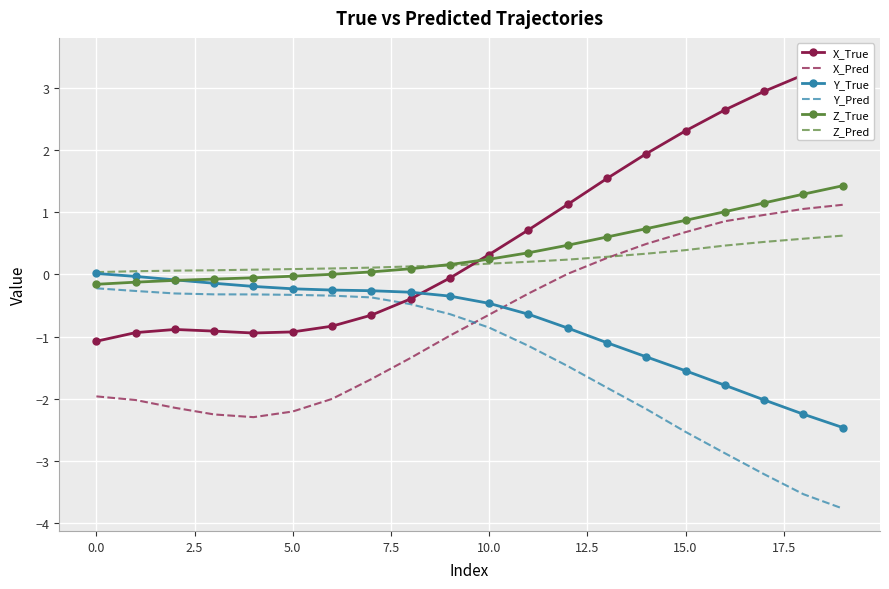

List the series in order of their peak value, lowest first.

Y_Pred, Y_True, Z_Pred, X_Pred, Z_True, X_True